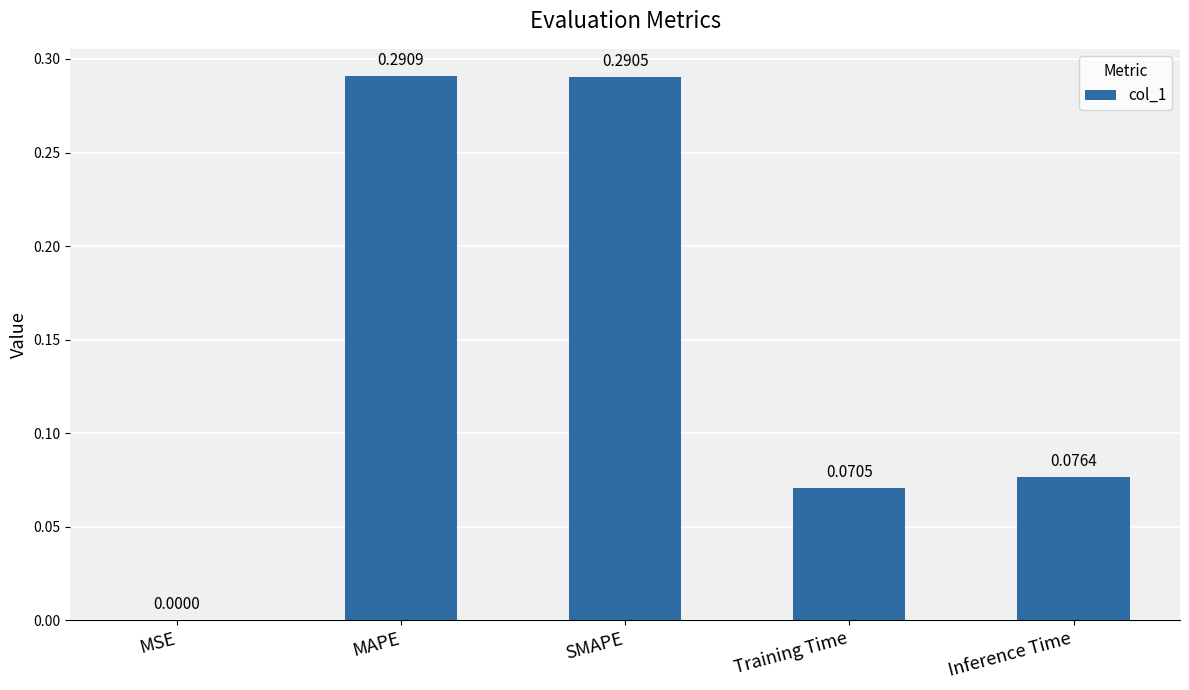

What is the change in value from MSE to Inference Time?

+0.1